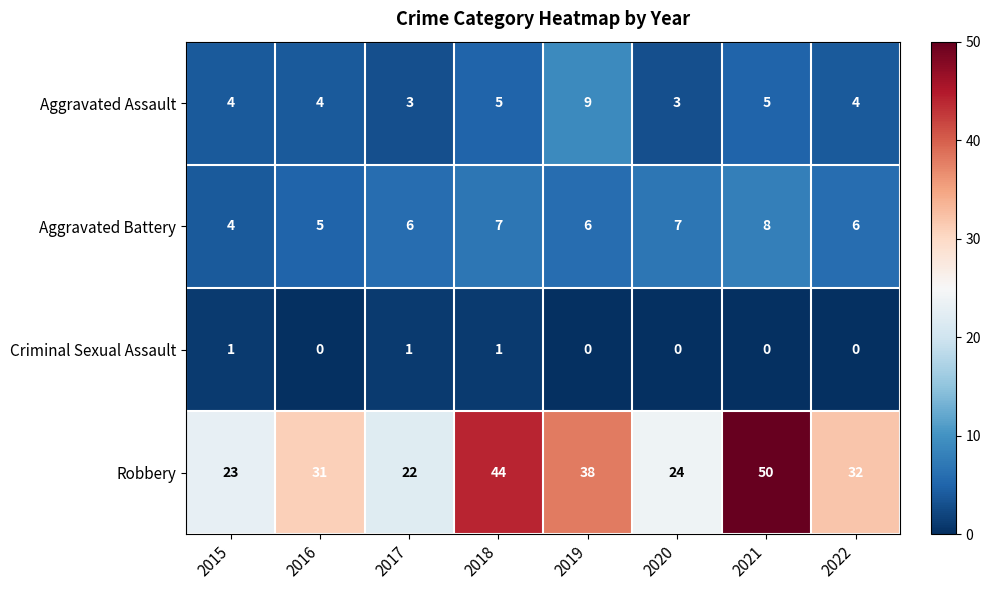

What is the sum of all Criminal Sexual Assault values?

3